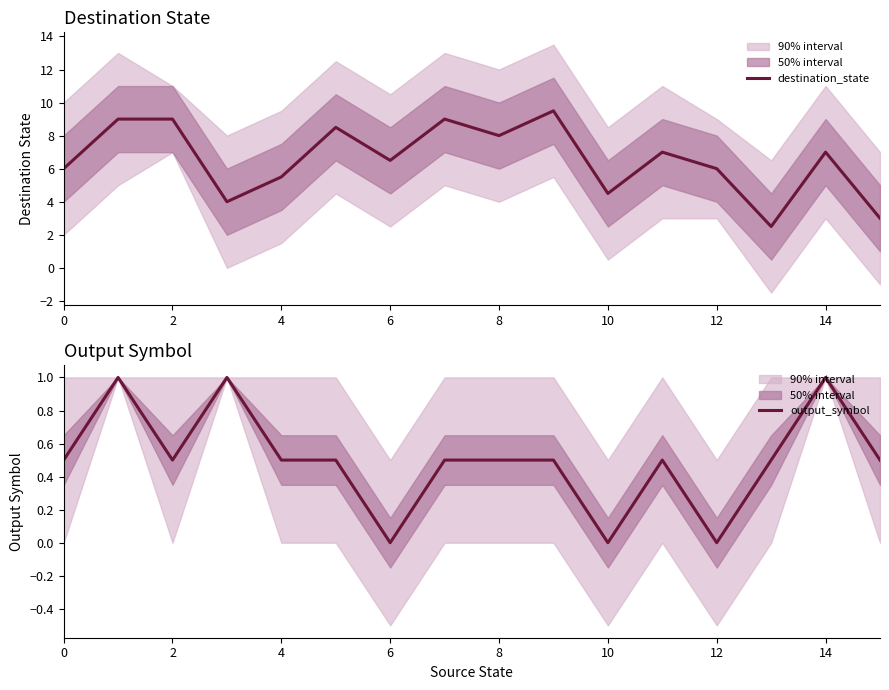

How many data points in output_symbol are above 0?

13